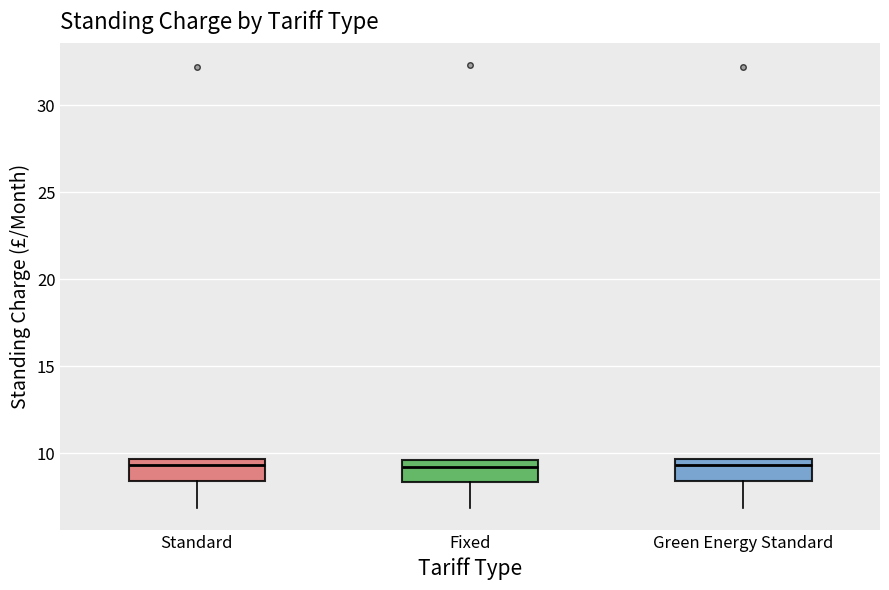

Where is the upper edge of the box for Green Energy Standard on the y-axis? The values are not printed on the chart, so give them approximately, as read against the axis.

9.5